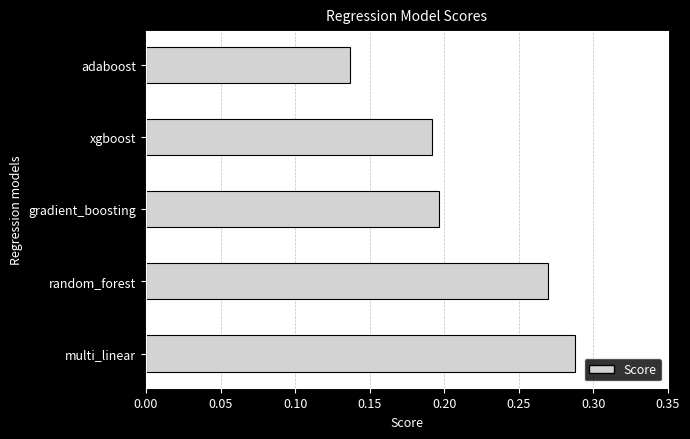

Where is the data nearest to the value 0?

adaboost